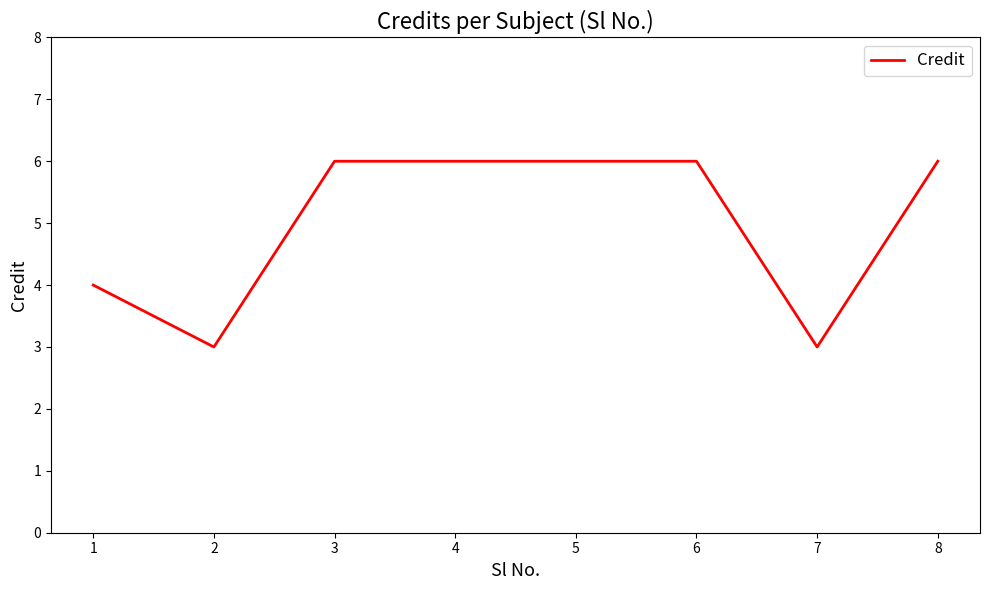

What is the sum of the values at 7 and 8?

9